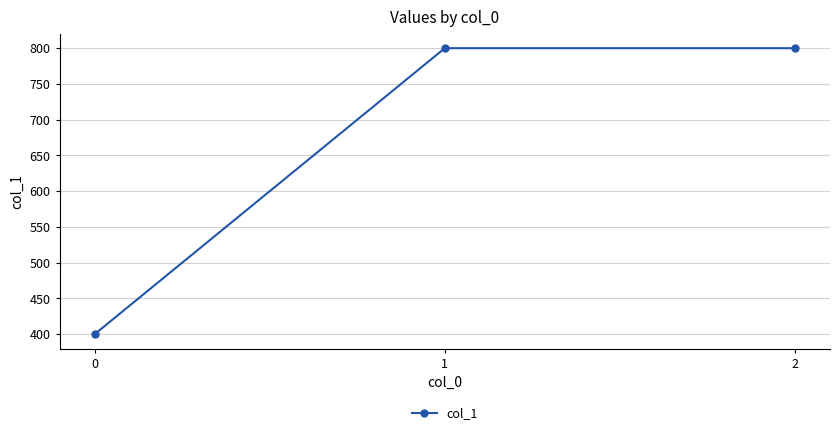

True or false: the data shows 468 at 2.

False